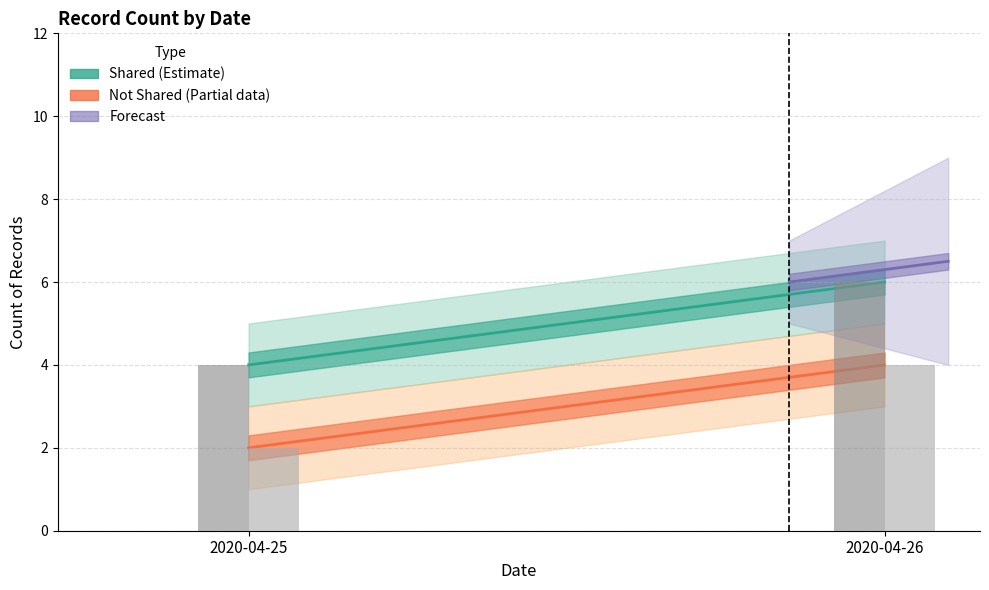

What is the average value of the Shared lower series?

4